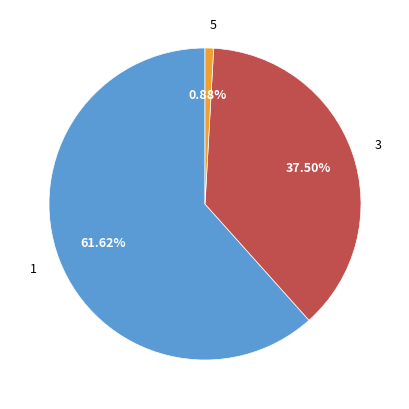

How many segments does this pie chart have?

3